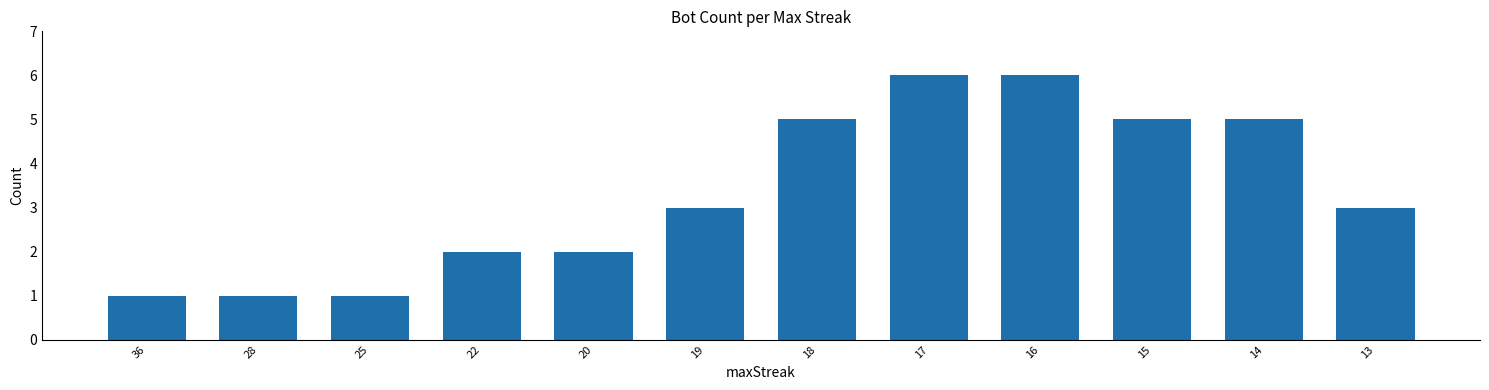

What is the maximum value shown in the chart?

6